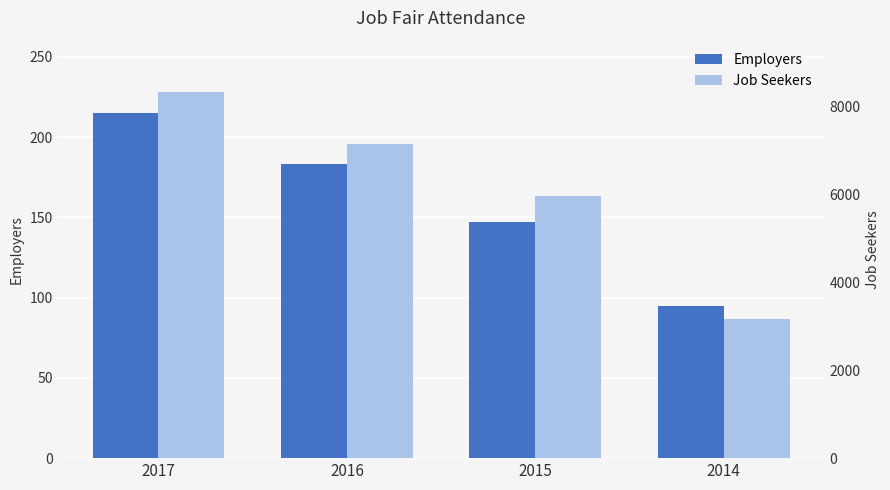

Reading right to left, what are all the values shown in this chart?

Employers: 95	147	183	215
Job Seekers: 3175	5964	7147	8328